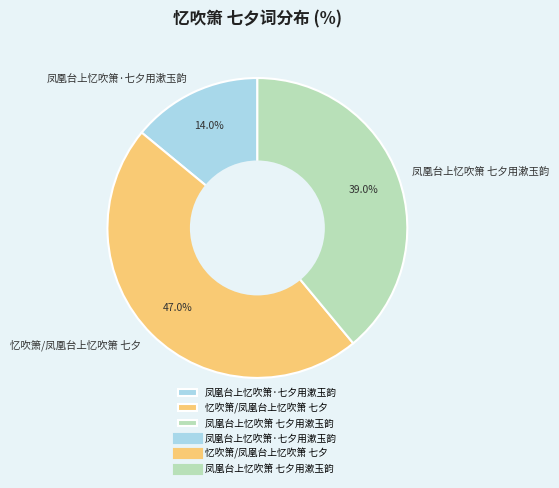

True or false: 凤凰台上忆吹箫·七夕用漱玉韵 accounts for 8% of the total.

False